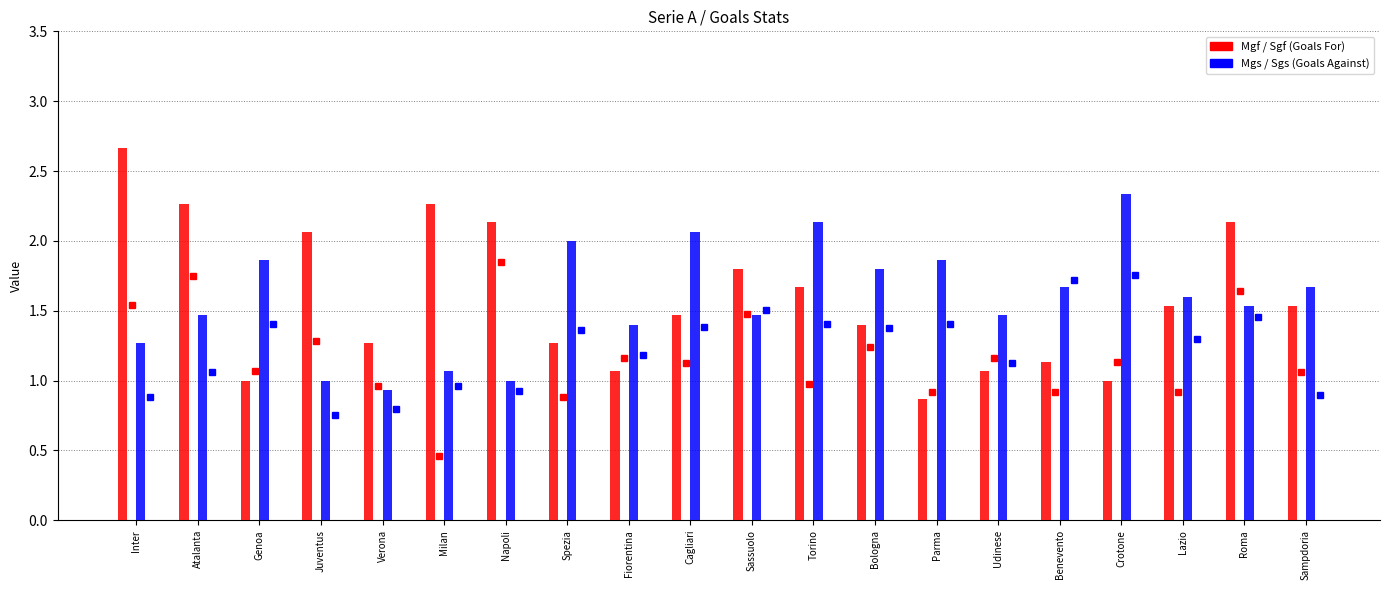

What is the maximum value shown in the chart?

2.7